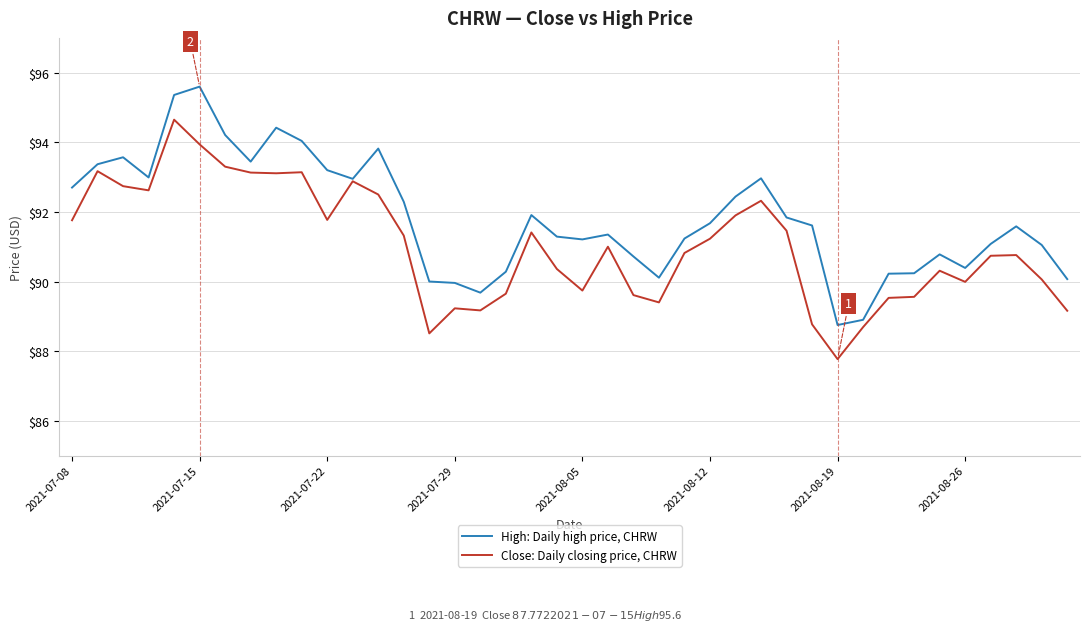

Count the number of data series in this chart.

2